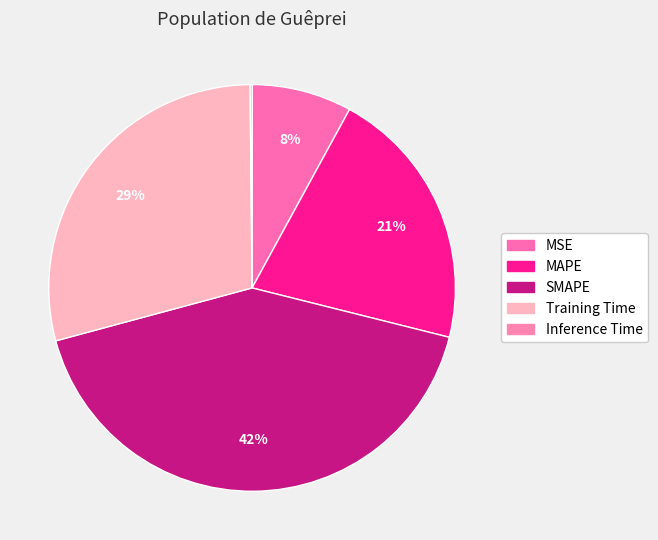

How many segments does this pie chart have?

5